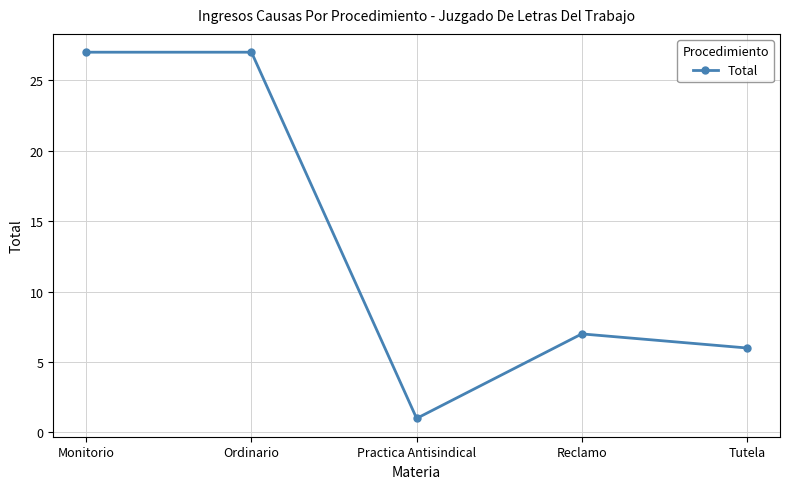

Approximately how many times larger is the value at Reclamo compared to Monitorio?

0.3